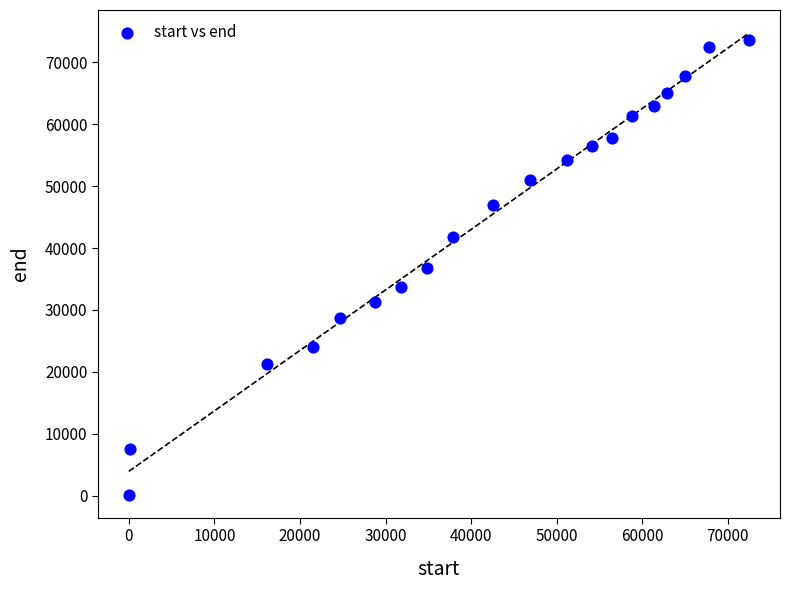

What is the range of X values (max minus min)?

72480